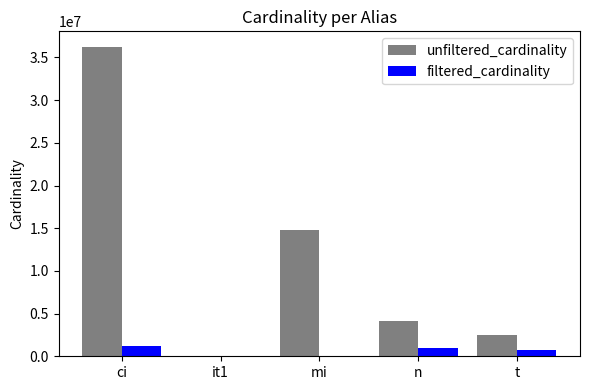

What are all the series names shown in the legend?

unfiltered_cardinality, filtered_cardinality